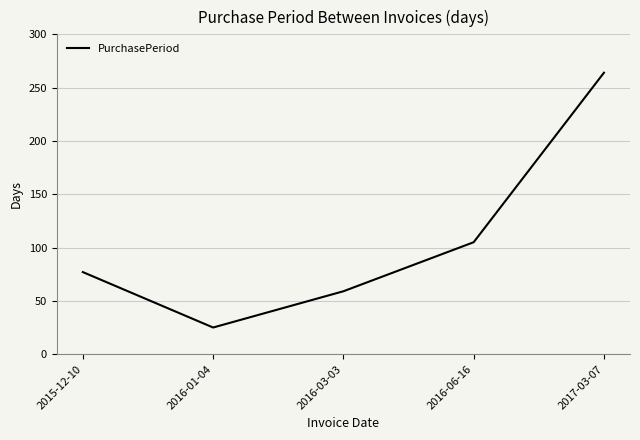

The value at 2016-01-04 is 25. True or false?

True